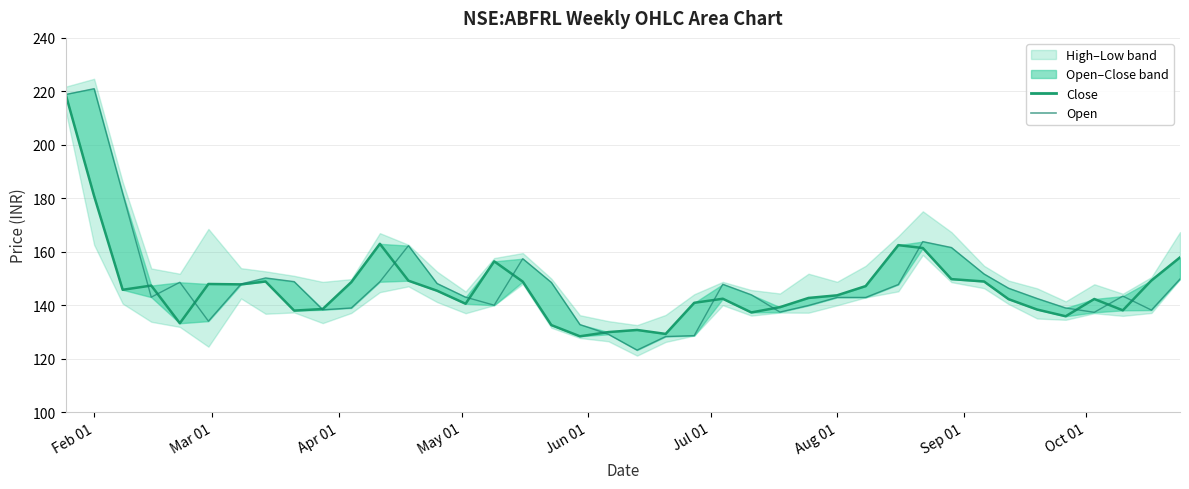

Is the value of low at Sep 01 greater than the value of open at 38?

Yes